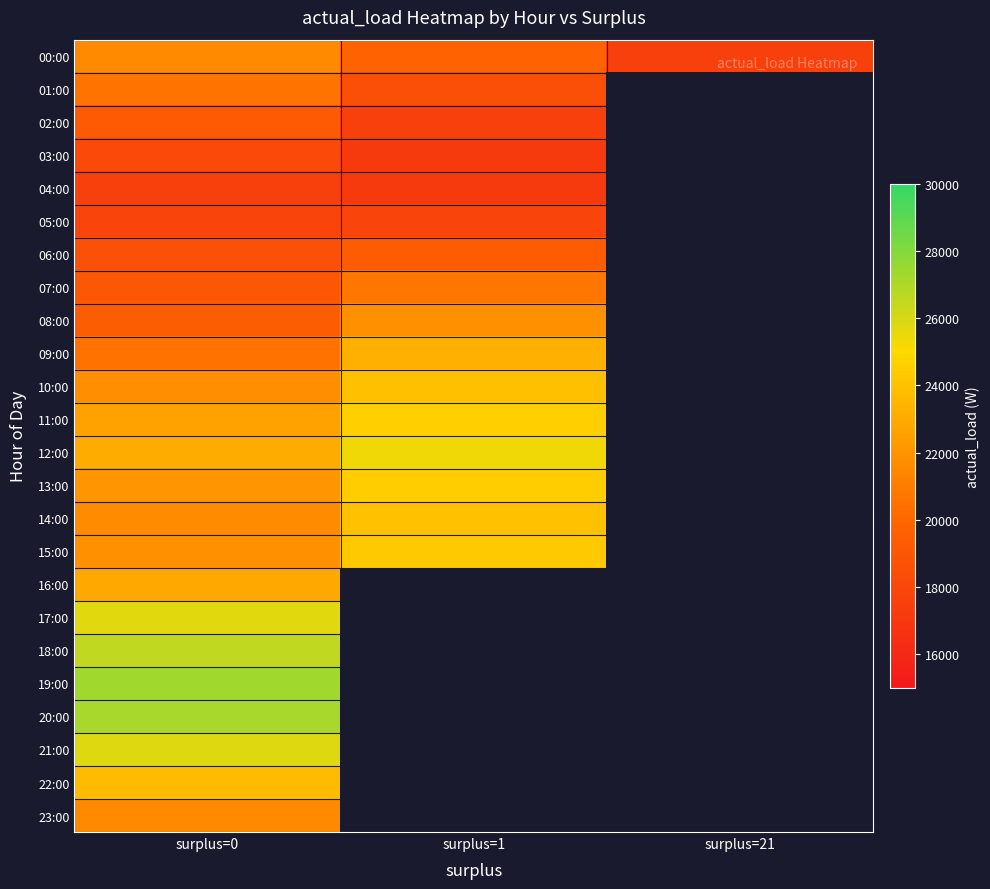

What is the minimum value for 13:00?

22073.0